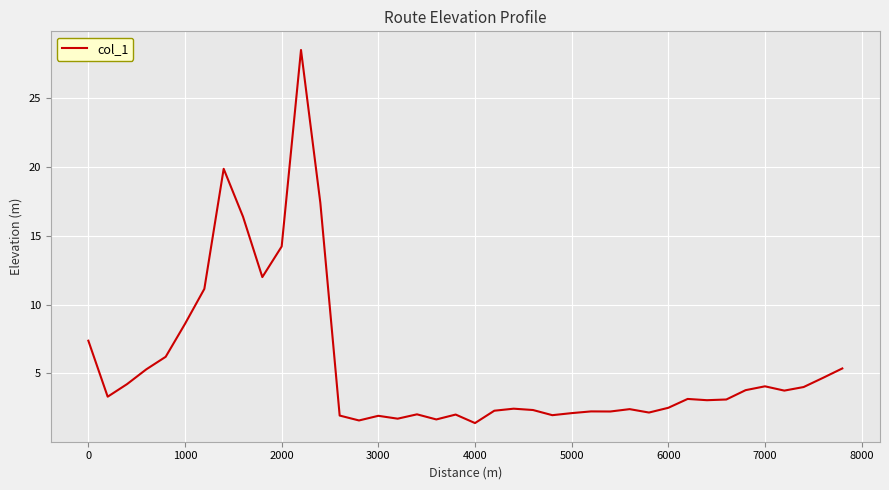

What is the smallest value displayed?

1.4